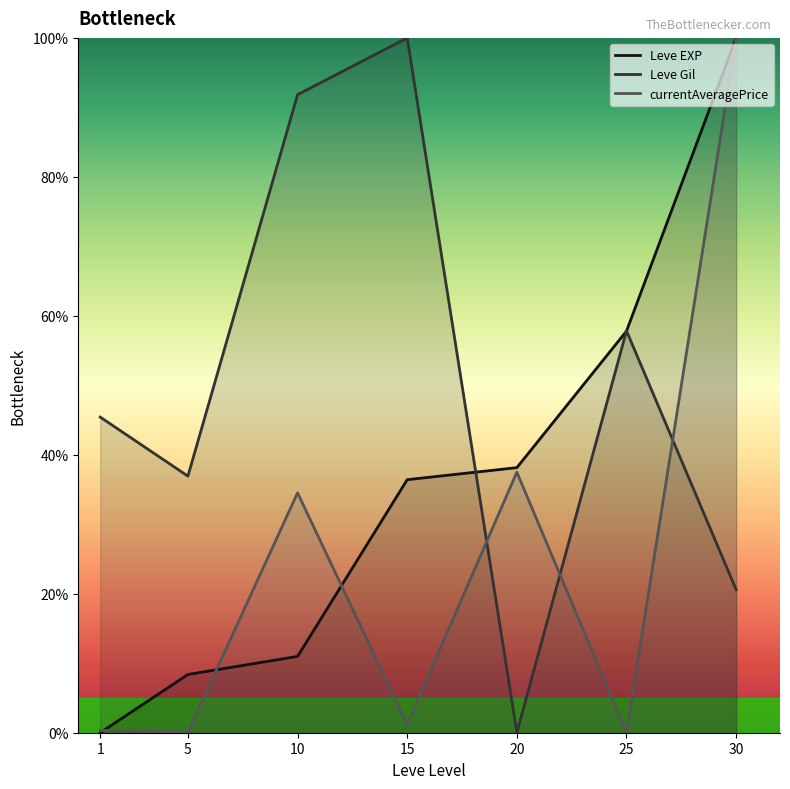

Which category has the highest value across all series?

30